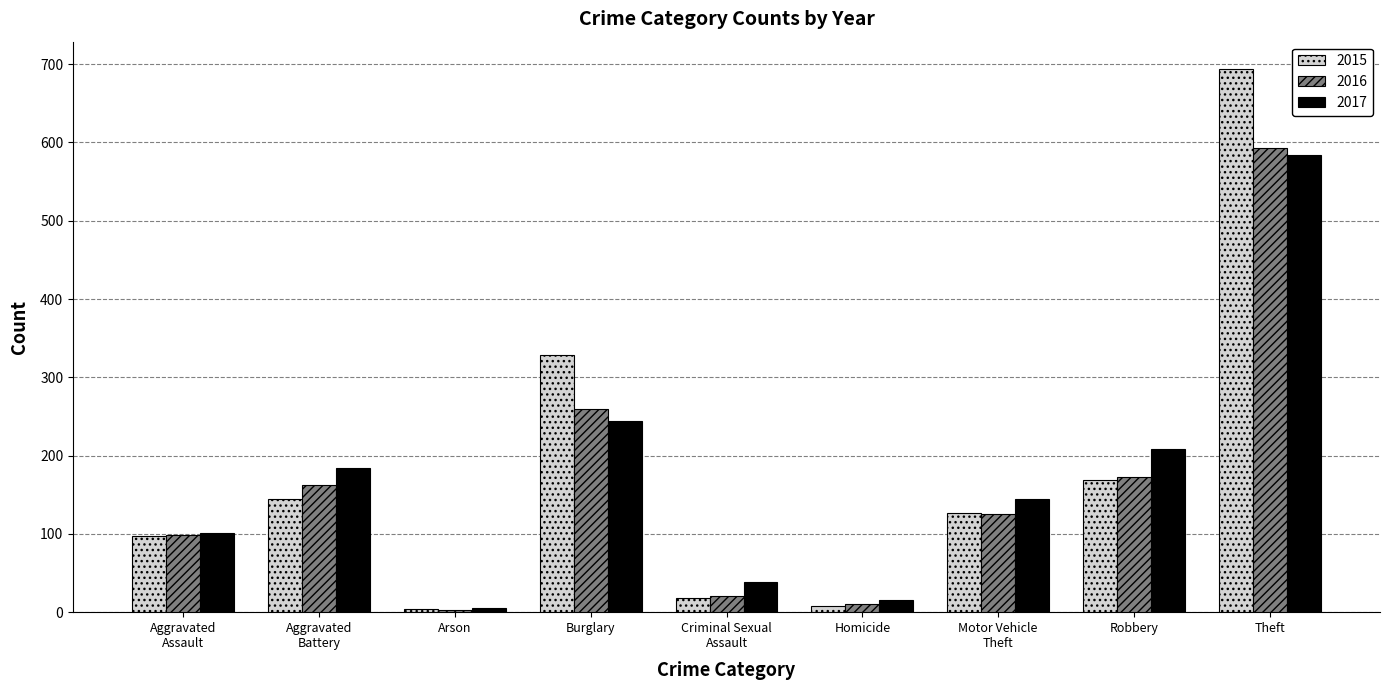

What is the total value across all series at Arson?

12